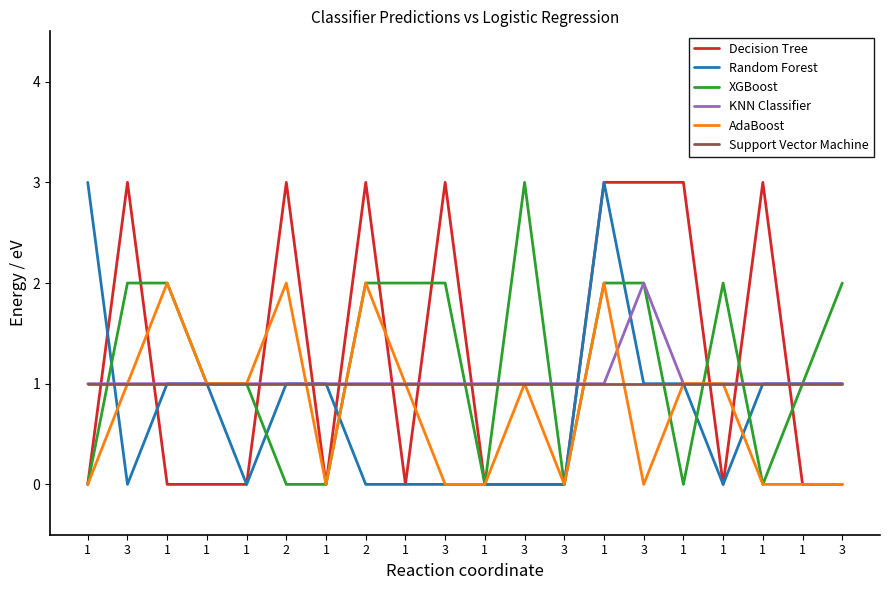

Does the chart display data point markers on the line(s)?

No